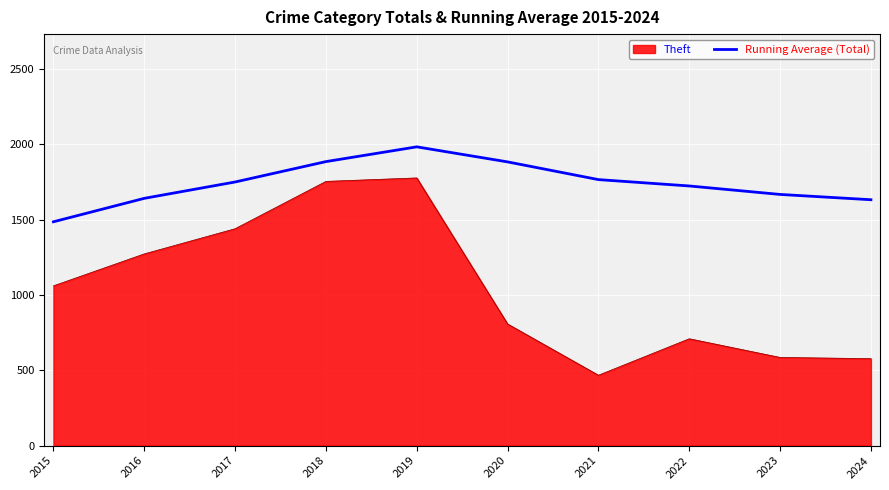

Where is Theft nearest to the value 1121?

2015